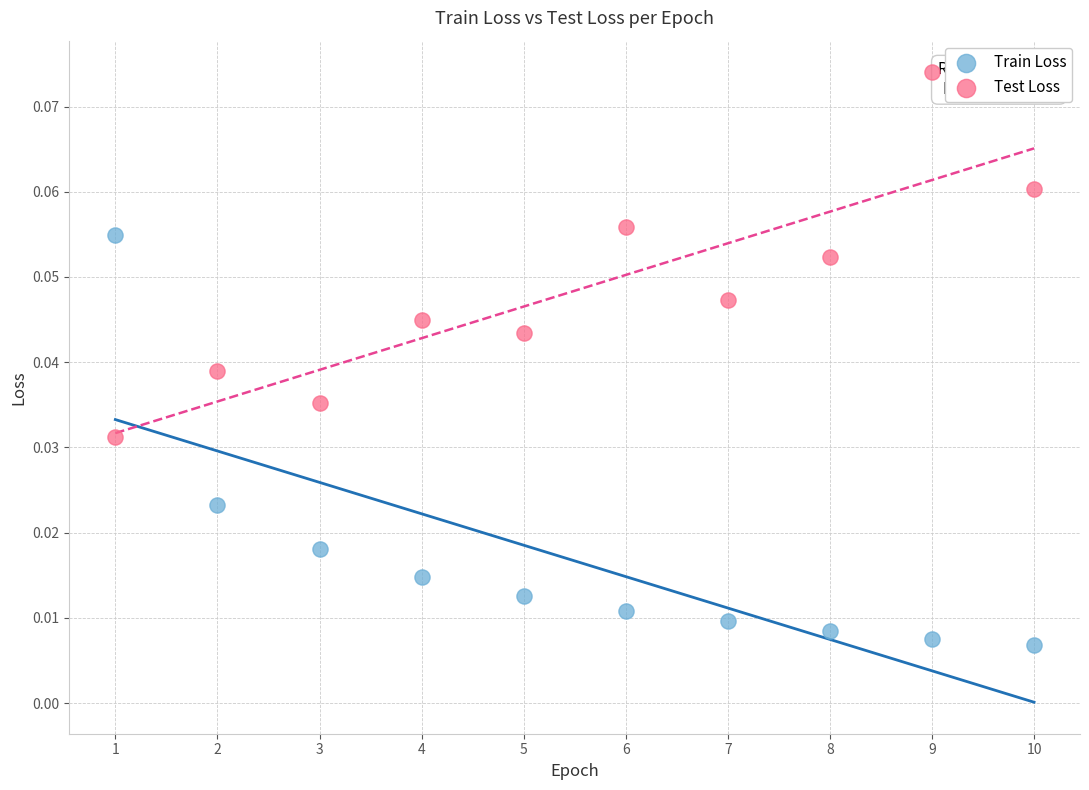

Across all data points, what is the range of X values (max minus min)?

9.0